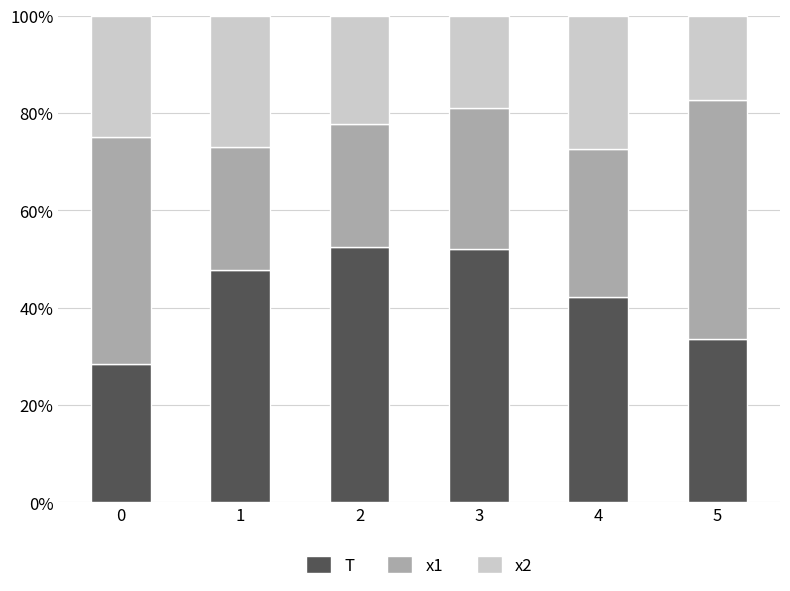

Is it true that T equals 42.1 at 4?

True